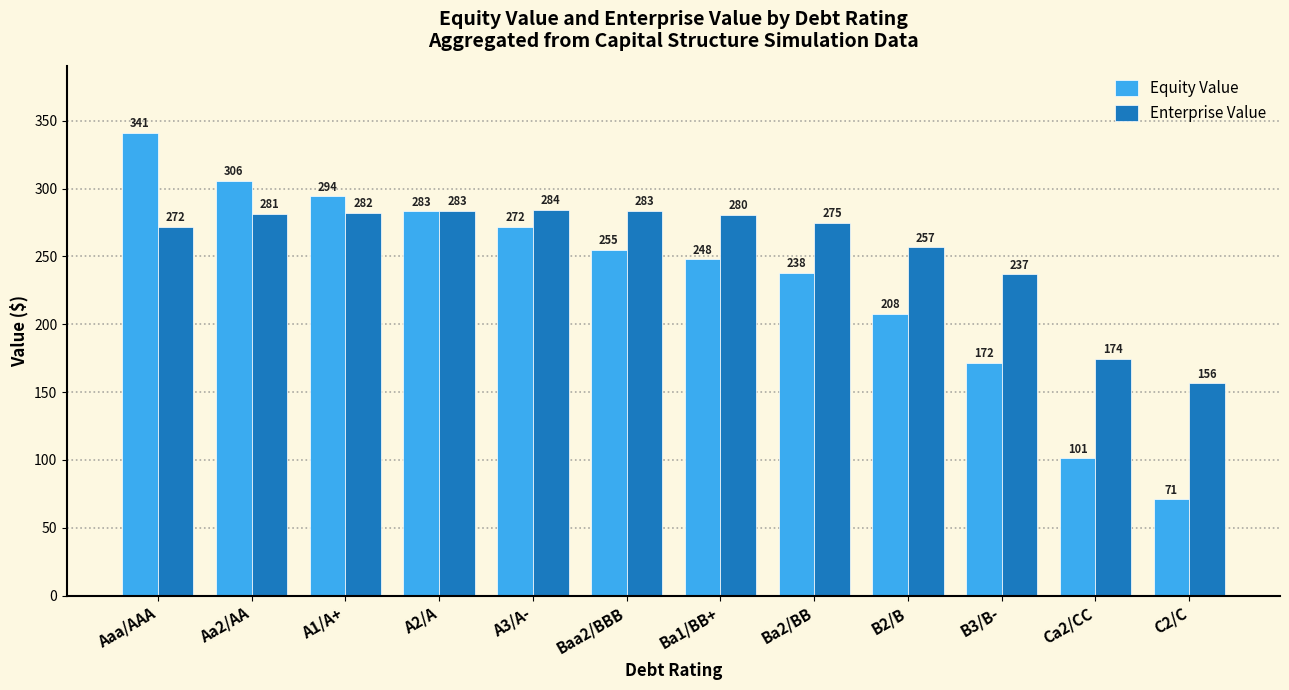

How many groups of bars are there?

12